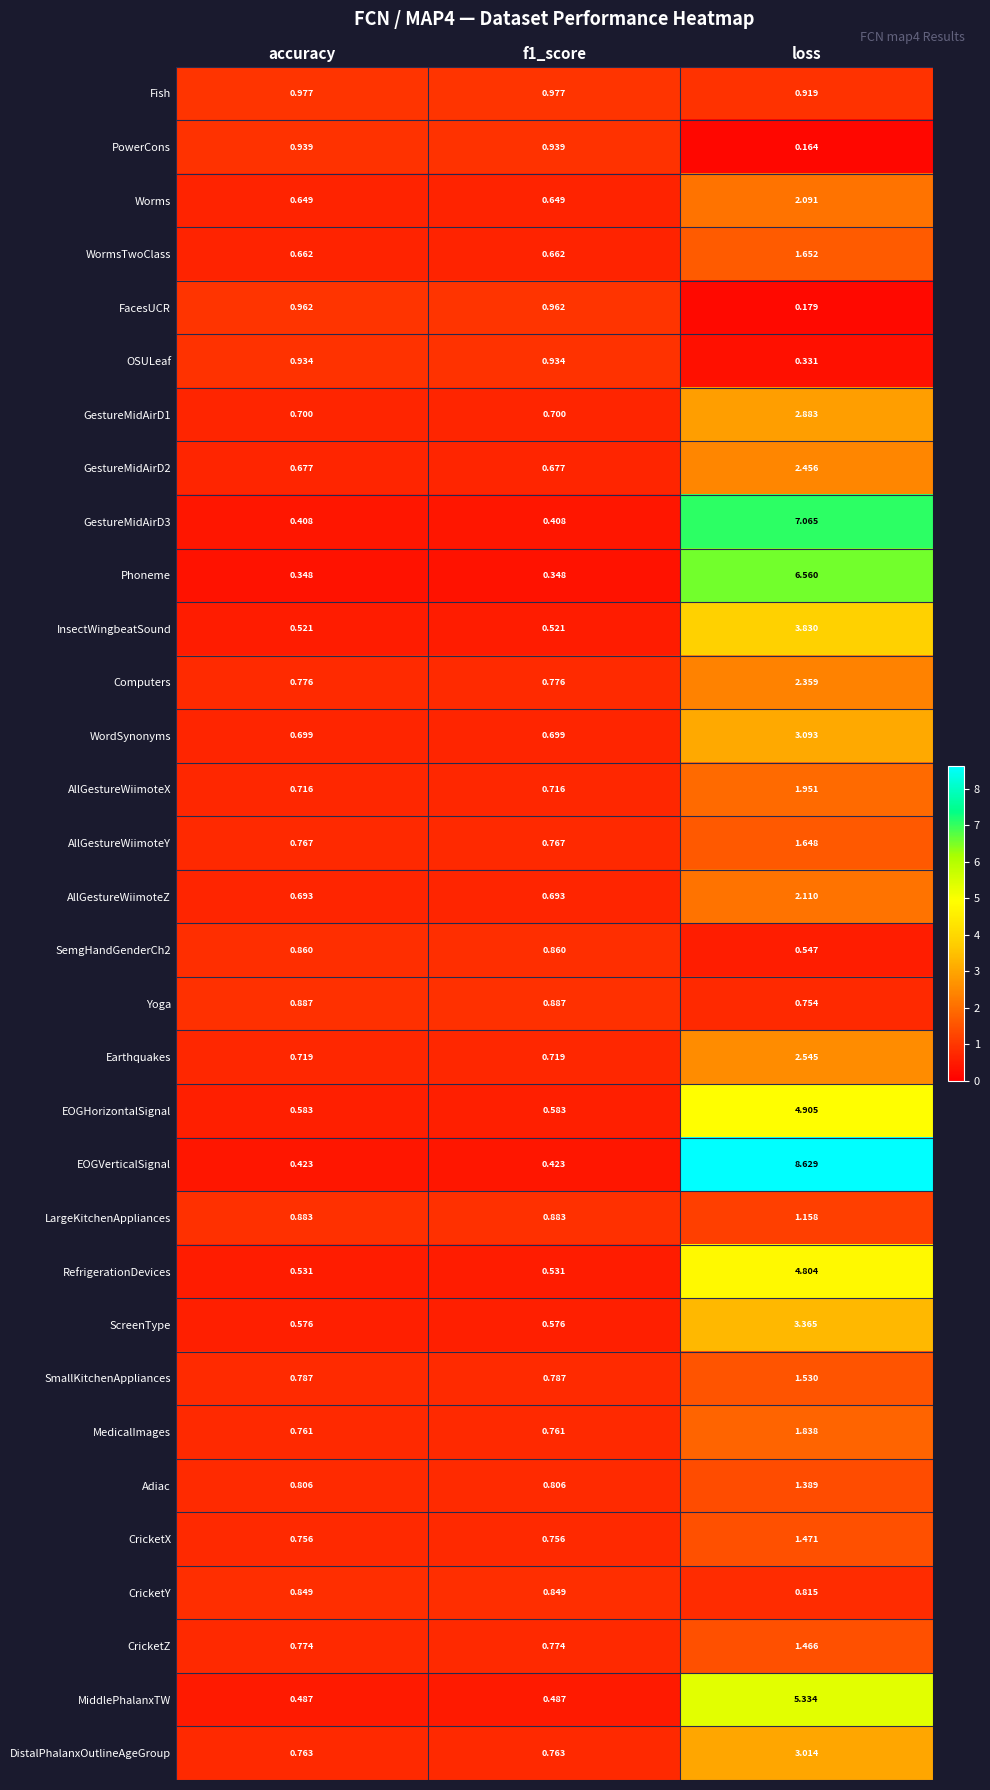

Between accuracy and loss, which series saw the biggest shift?

EOGVerticalSignal